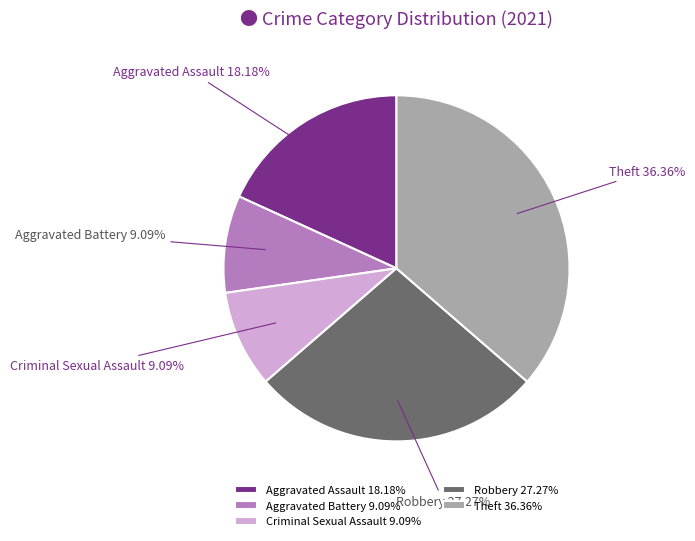

How much of the chart is everything except Robbery?

72.7%